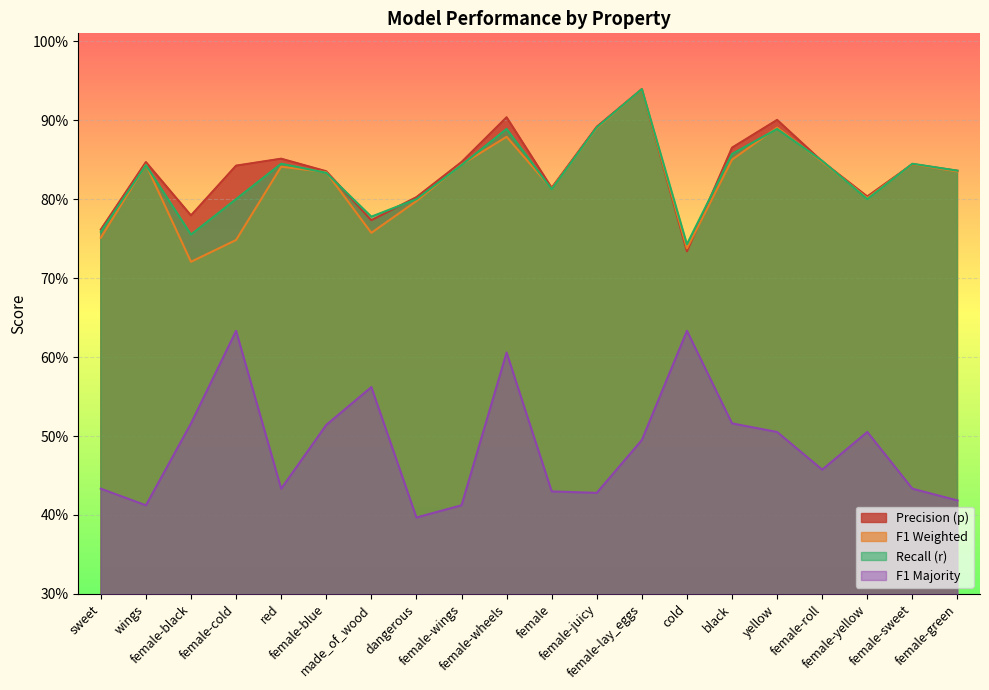

What is the value of the p point at the 15th from the left?

0.9